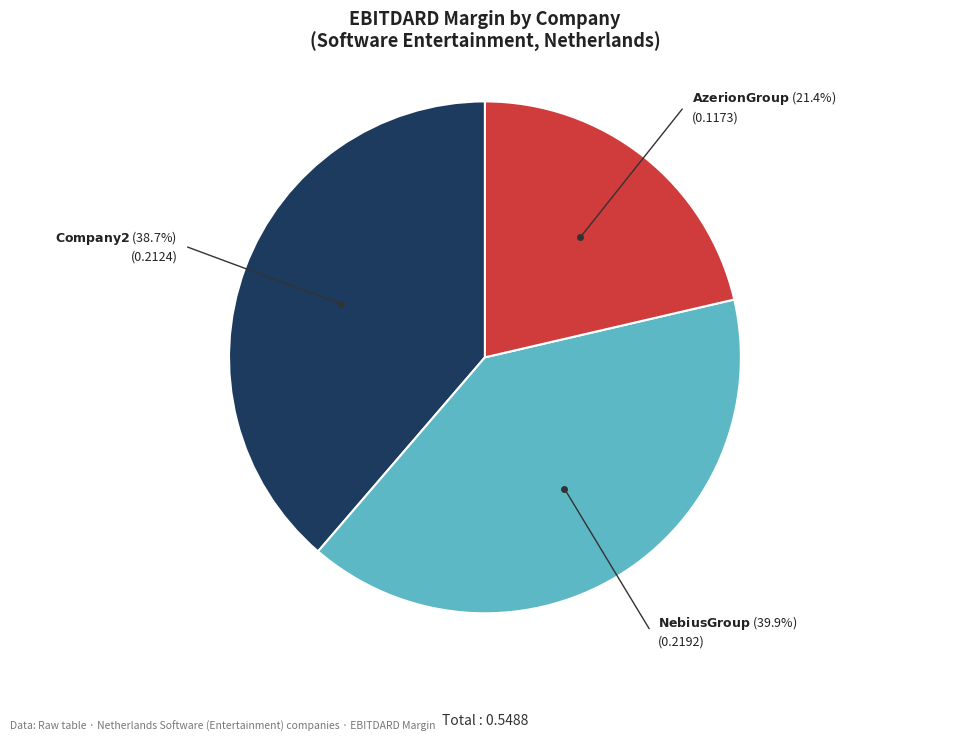

Does any single category account for the majority?

No